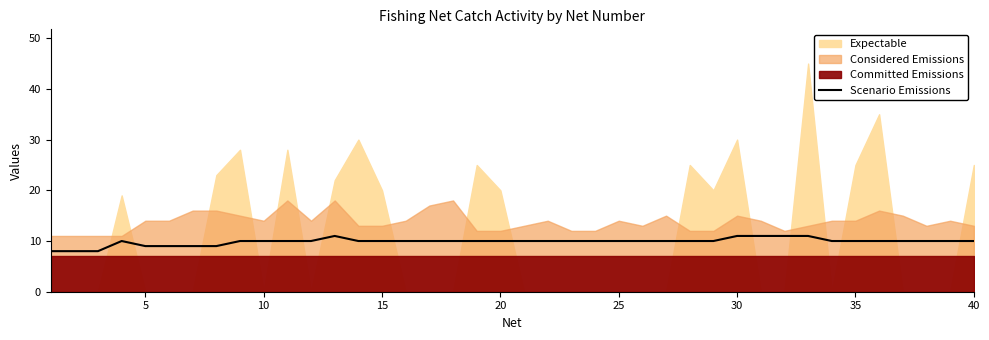

What is the highest value of the Scenario Emissions series?

11